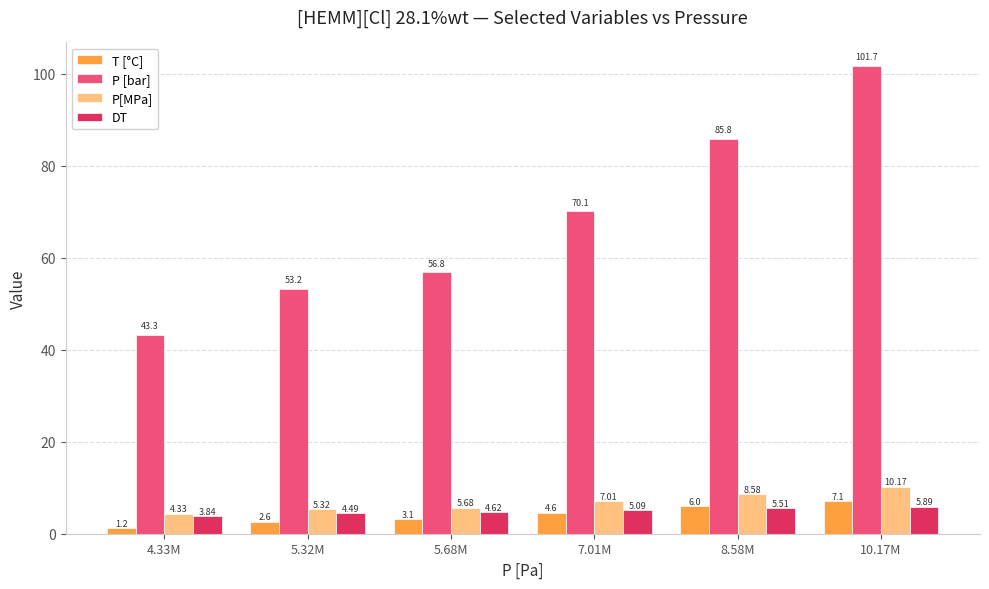

What is the sum of all T [°C] values?

24.6